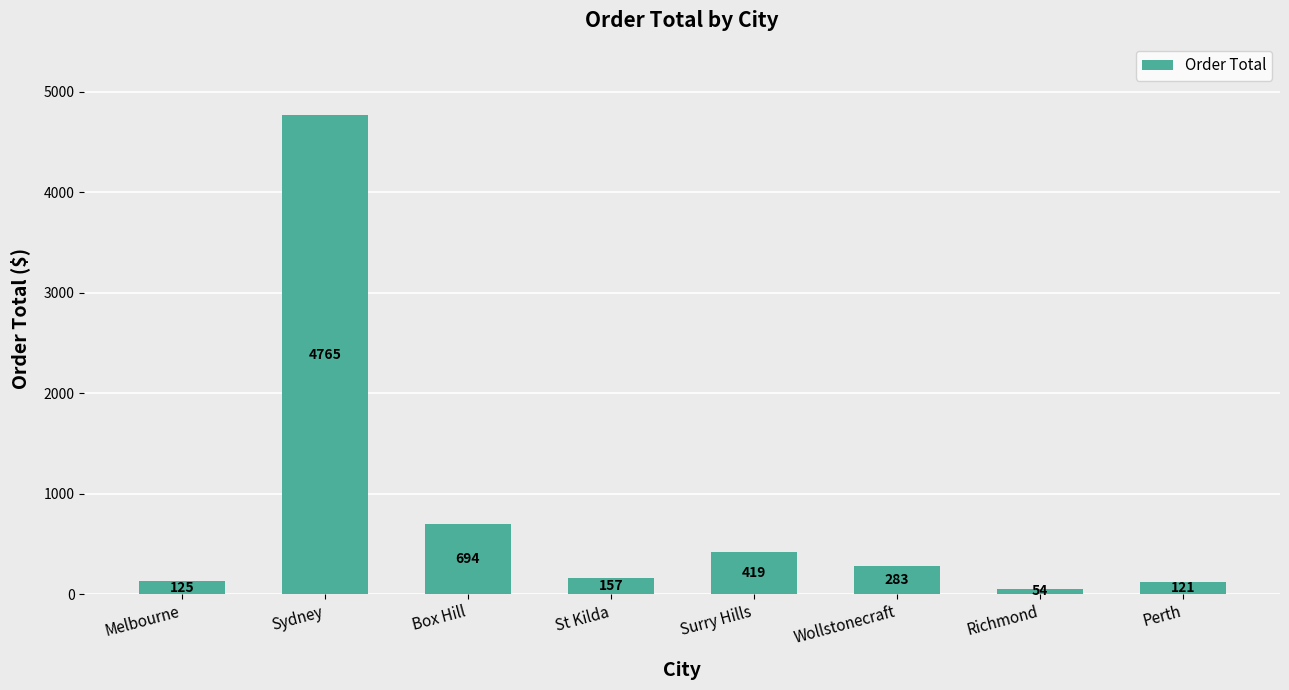

What is the change in value from Sydney to St Kilda?

-4607.5